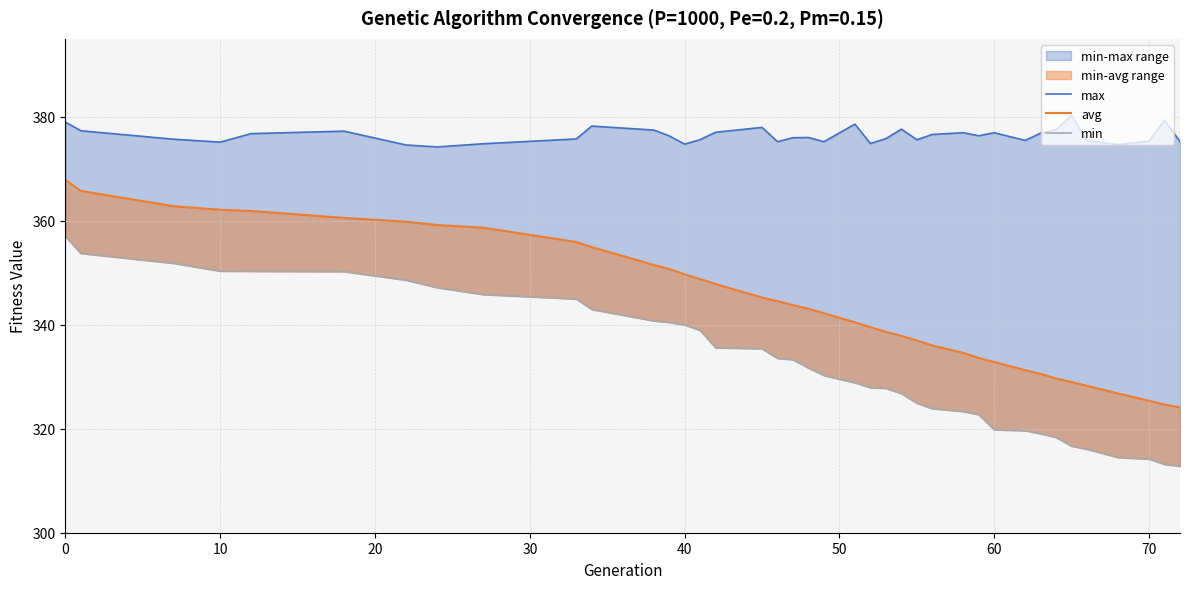

Reading left to right, transcribe all the data shown in this chart.

max: 379.0	377.3	375.7	375.1	376.8	377.2	374.6	374.2	374.8	375.7	378.2	377.5	376.3	374.8	375.6	377.0	378.0	375.2	376.0	376.0	375.2	378.6	374.9	375.8	377.6	375.6	376.6	376.9	376.4	376.9	375.5	376.9	377.5	380.2	375.4	374.7	375.3	379.4	375.2
avg: 367.9	365.7	362.8	362.1	361.9	360.6	359.8	359.2	358.7	355.9	354.9	351.5	350.7	349.7	348.8	347.8	345.2	344.5	343.8	343.1	342.2	340.5	339.5	338.6	337.9	337.0	336.0	334.6	333.6	332.8	331.3	330.6	329.7	329.0	328.3	326.8	325.4	324.6	324.1
min: 357.0	353.7	351.8	350.3	350.3	350.2	348.6	347.2	345.8	345.0	343.0	340.8	340.5	340.0	338.9	335.6	335.4	333.6	333.3	331.7	330.3	328.9	327.9	327.8	326.8	324.9	323.9	323.3	322.7	319.8	319.6	319.1	318.3	316.7	316.1	314.5	314.2	313.2	312.8